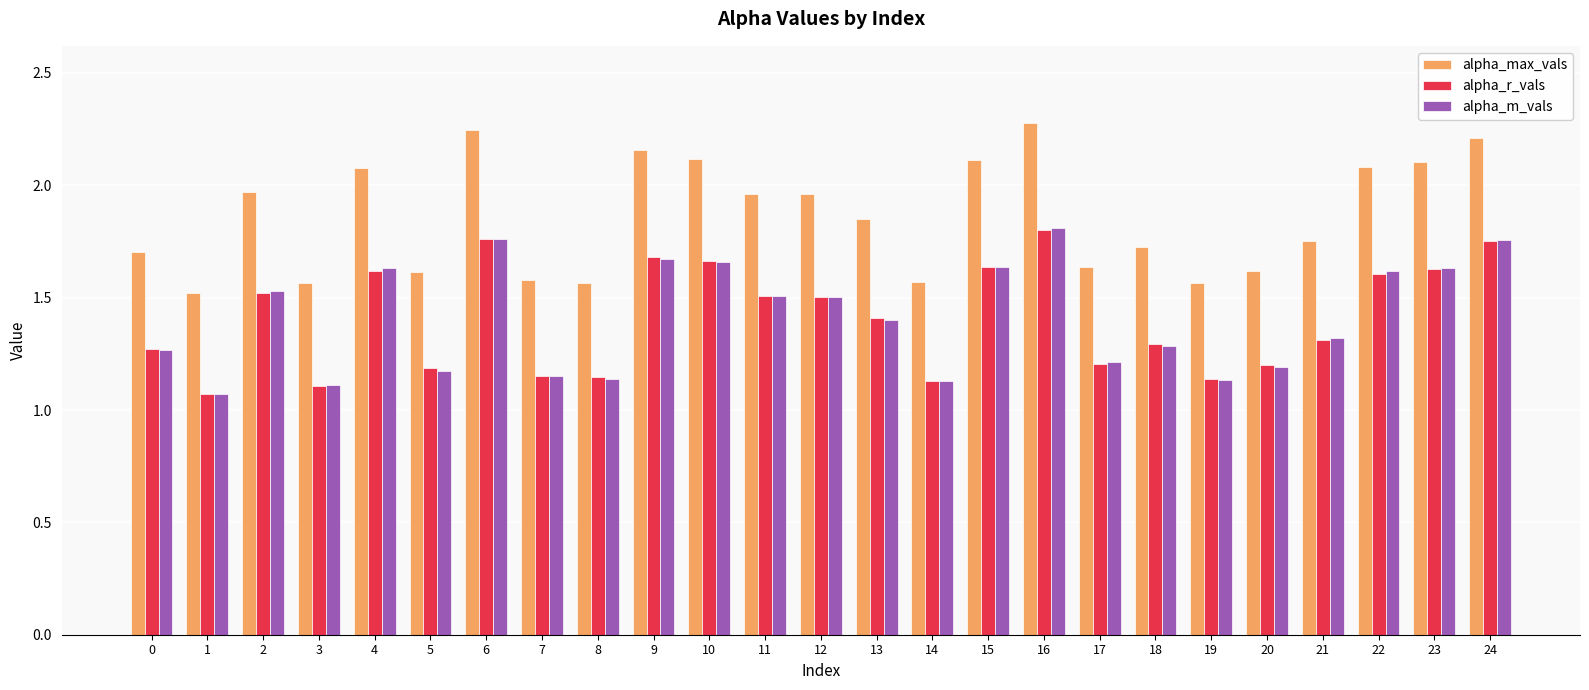

What are all the series names shown in the legend?

alpha_max_vals, alpha_r_vals, alpha_m_vals